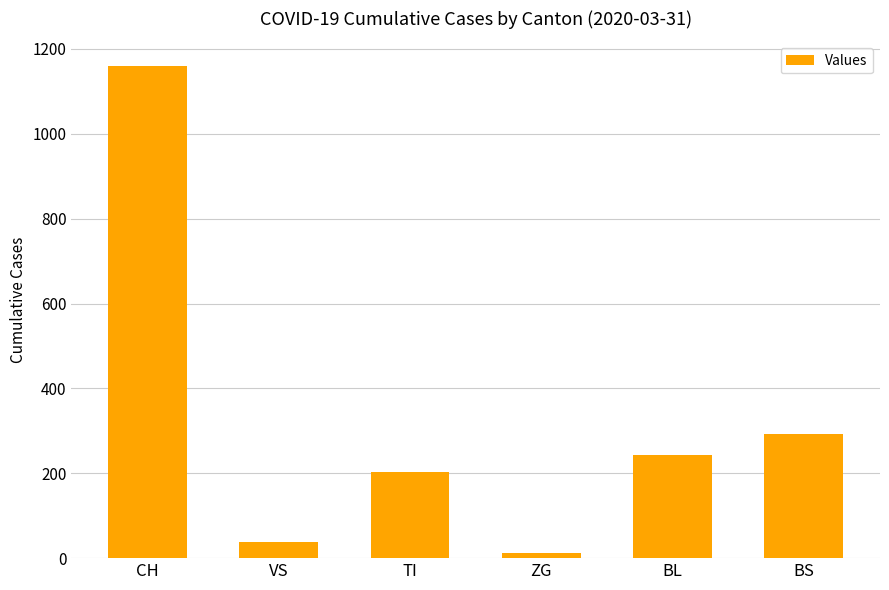

How many bars are there in total?

6